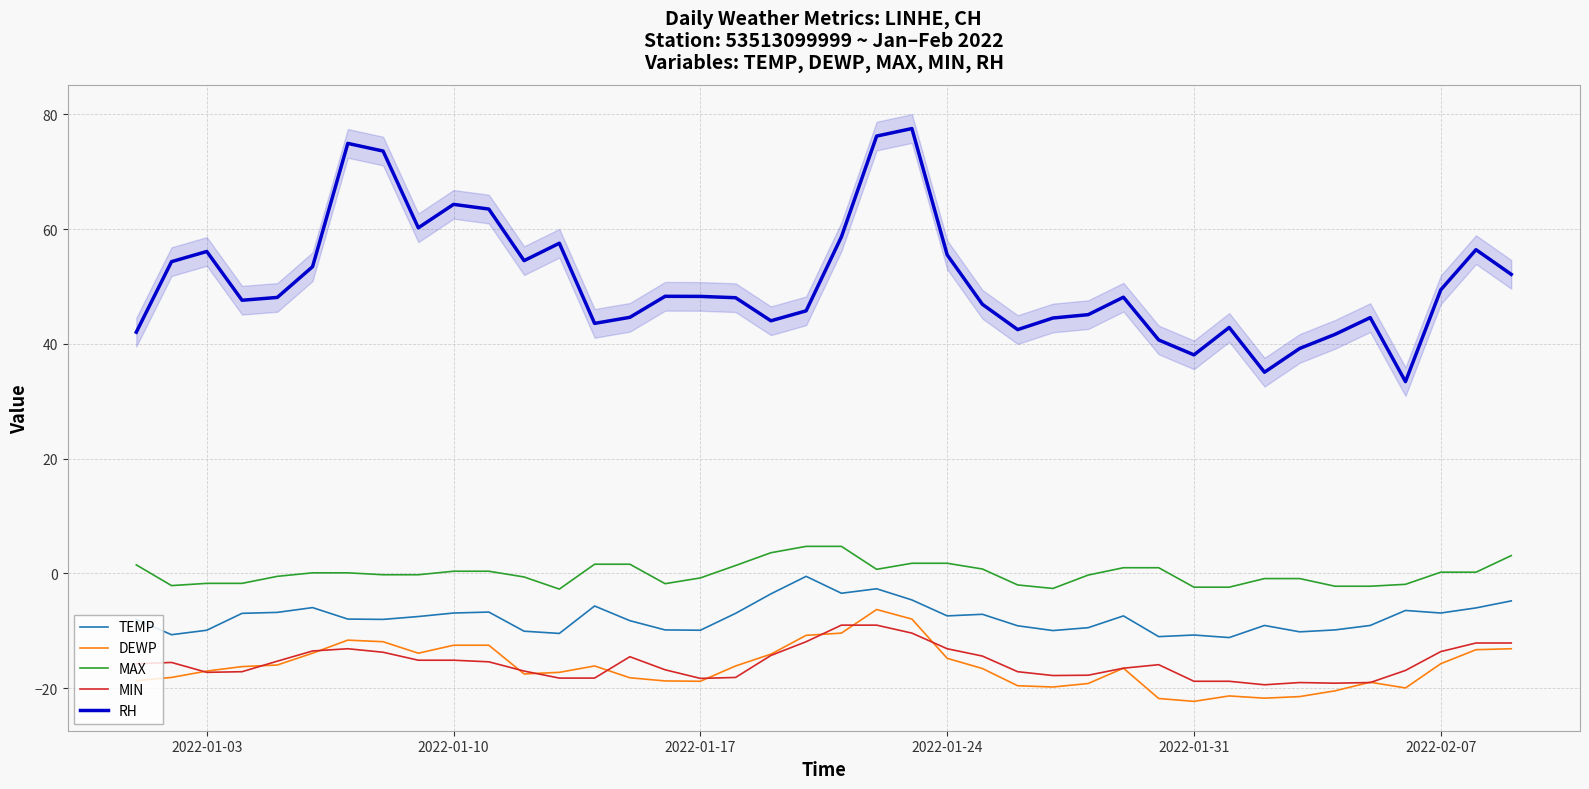

True or false: MAX and MIN intersect in this chart.

False